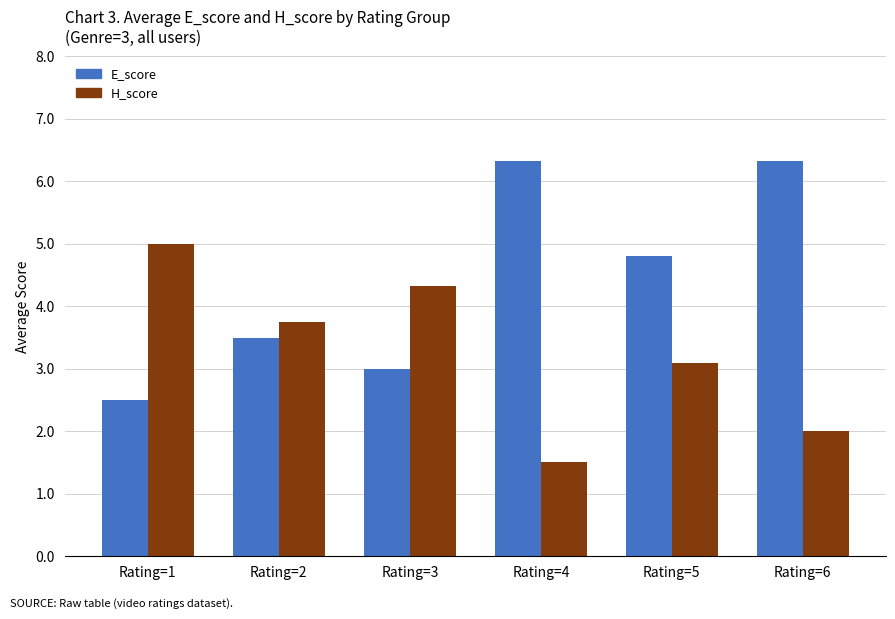

At which category is the sum across all series the highest?

Rating=6